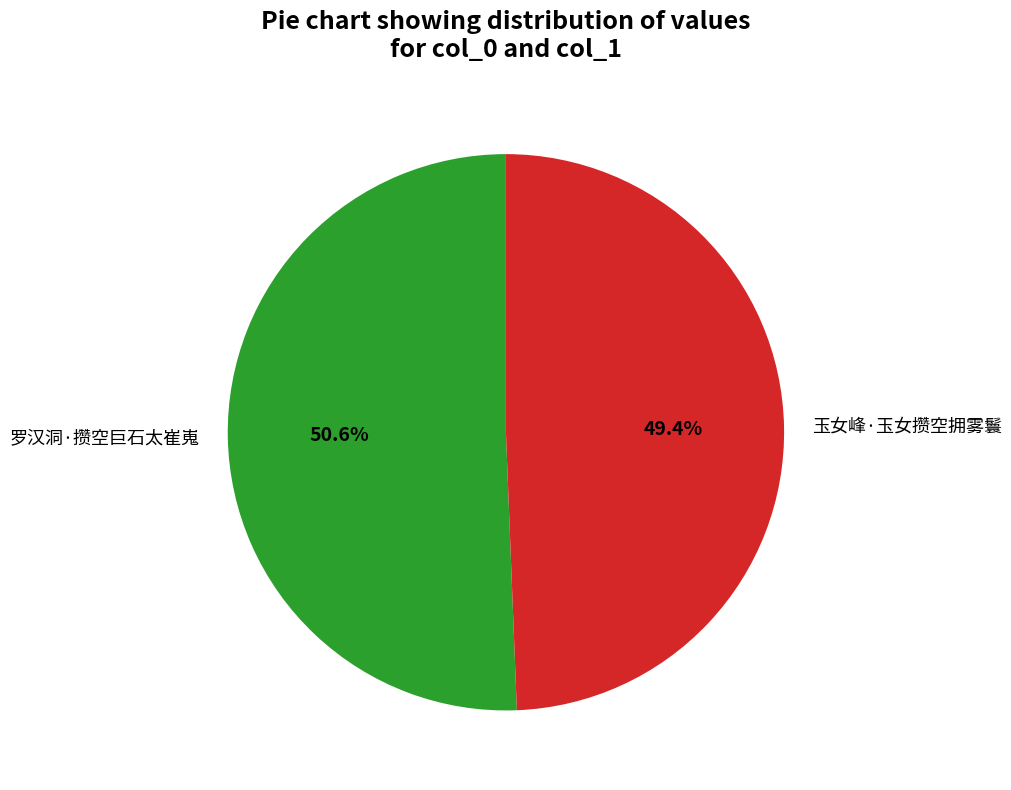

How many segments does this pie chart have?

2